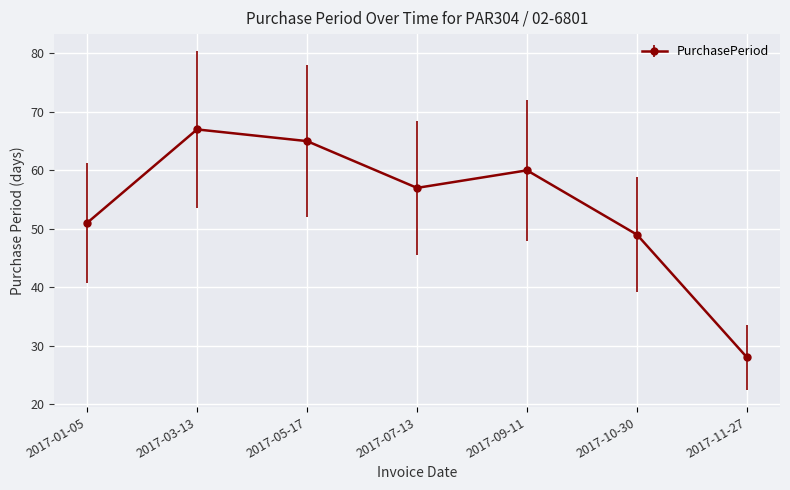

What is the label of the 3rd point from the left?

2017-05-17